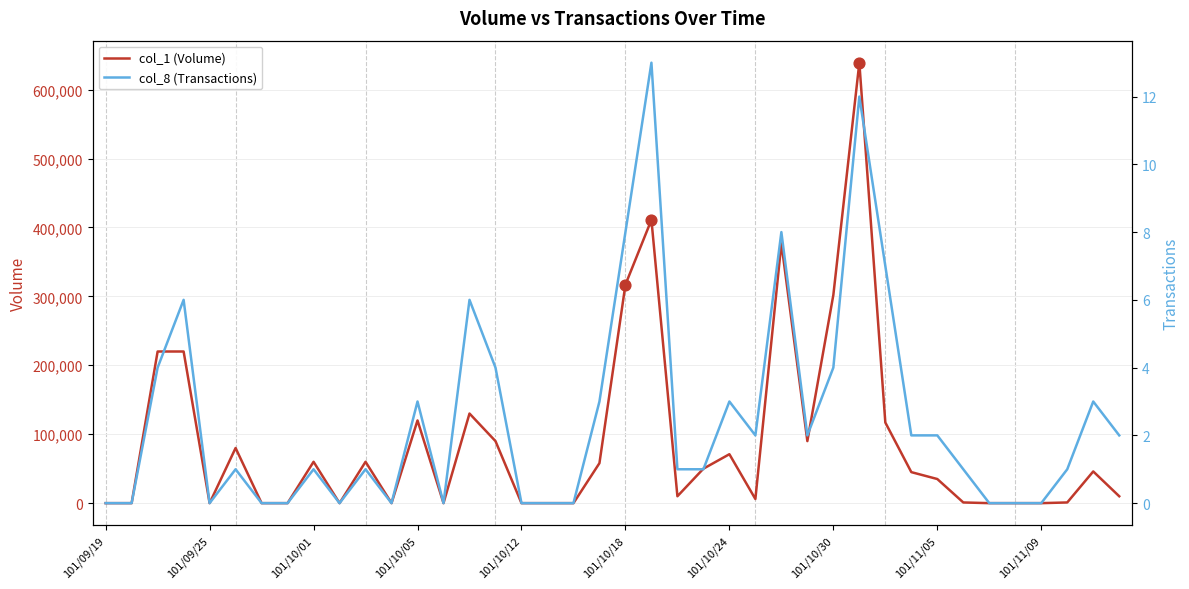

Which series has the largest Y range (max minus min)?

col_1 (Volume)